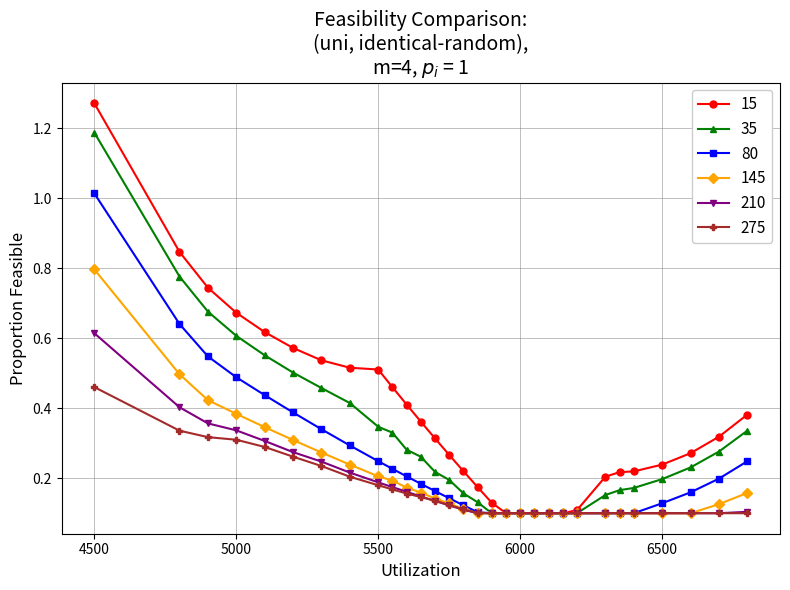

List the series in order of their peak value, highest first.

15, 35, 80, 145, 210, 275